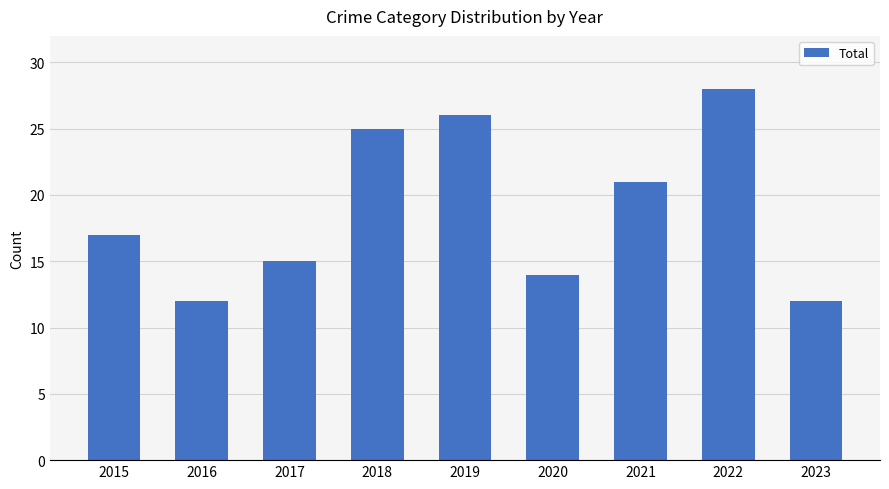

Is it true that the value at 2018 is 25?

True